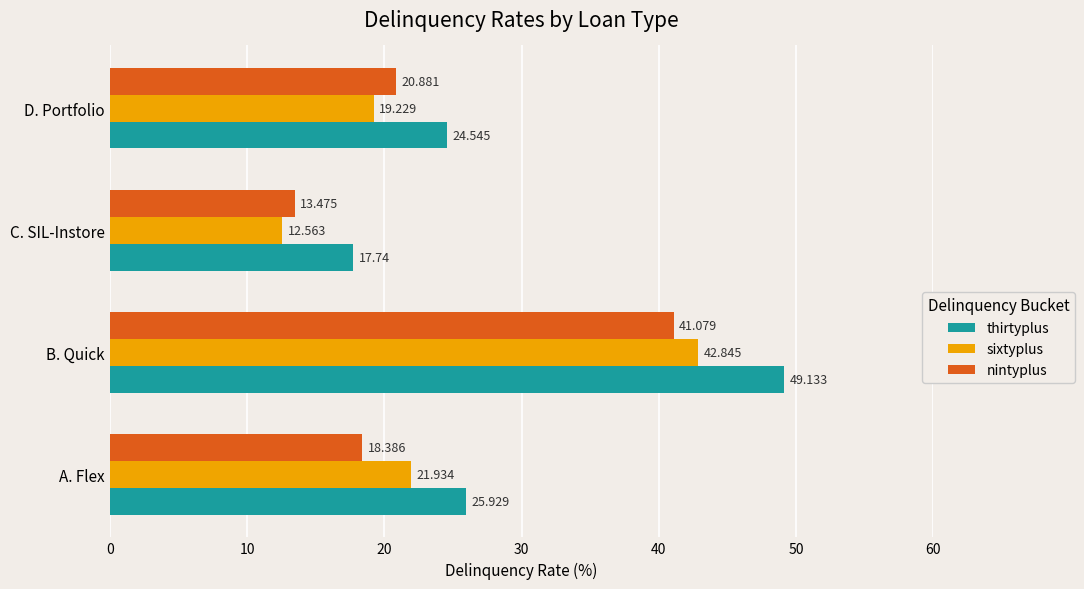

What is the smallest value displayed?

12.6